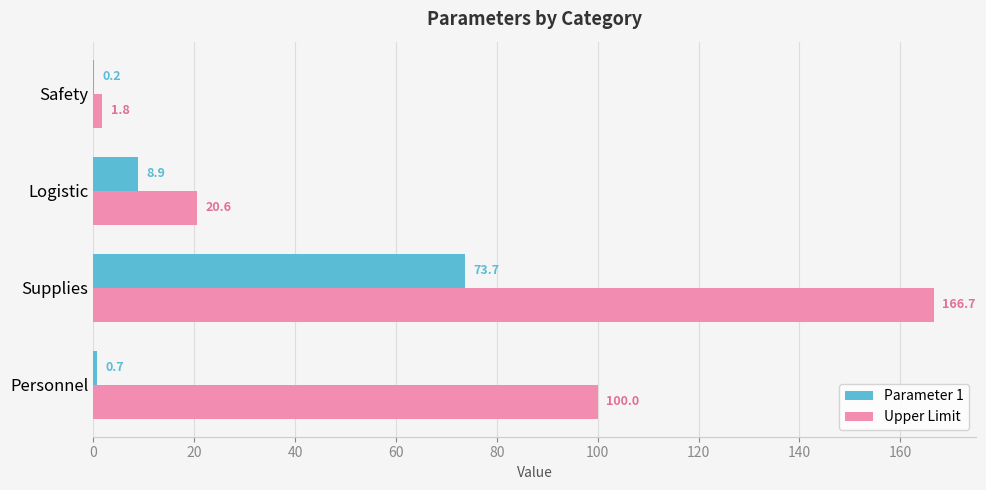

Count the number of categories in the chart.

4